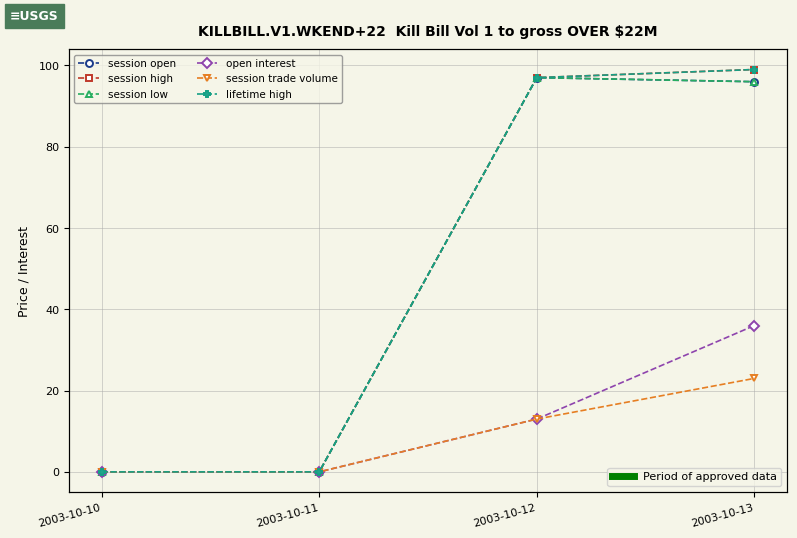

List the series in order of their peak value, lowest first.

session trade volume, open interest, session open, session low, session high, lifetime high